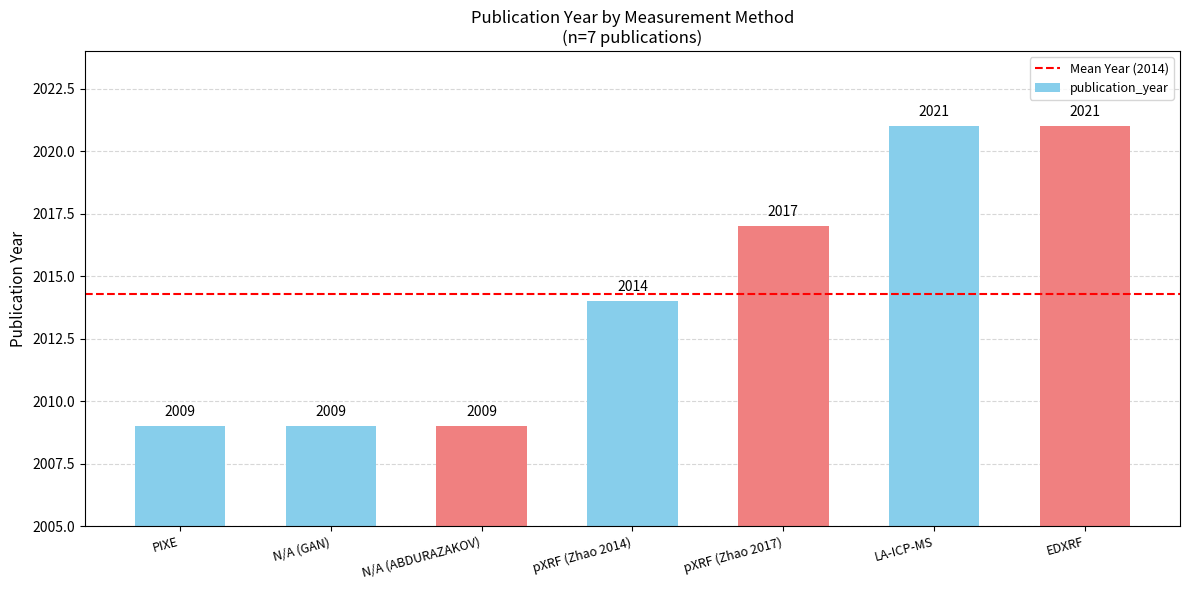

Is it true that the value at N/A (GAN) is 2009?

True